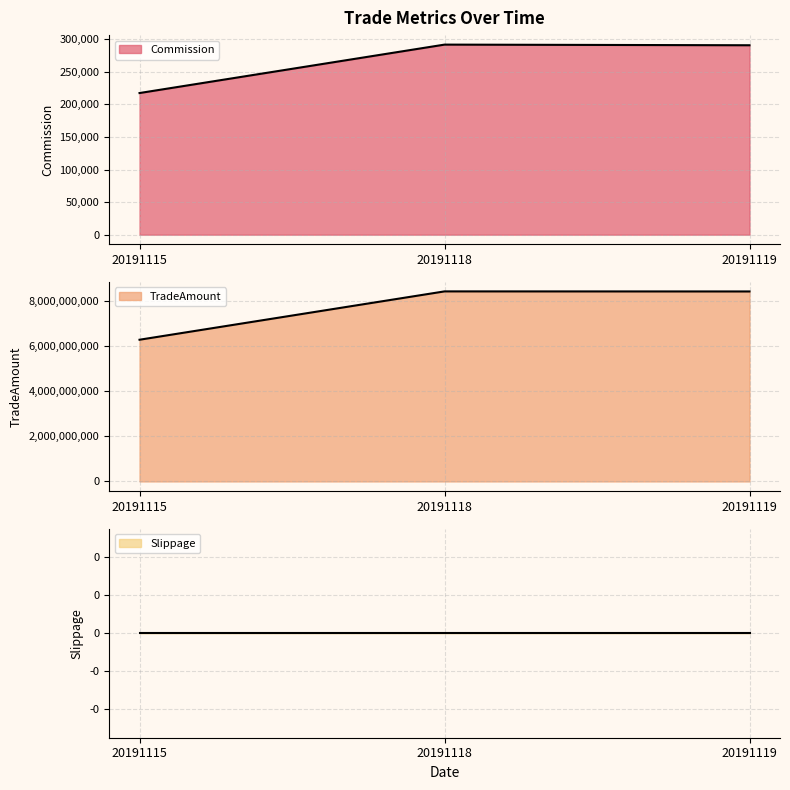

Rank the series at 20191119 from highest to lowest value.

TradeAmount, Commission